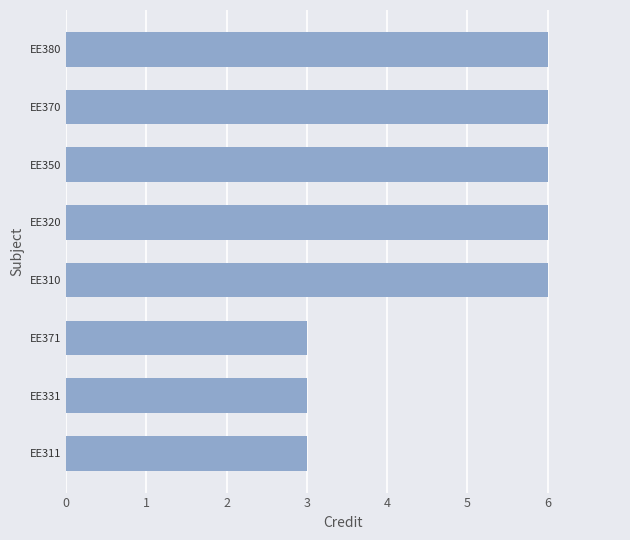

Between EE331 and EE380, which is larger?

EE380